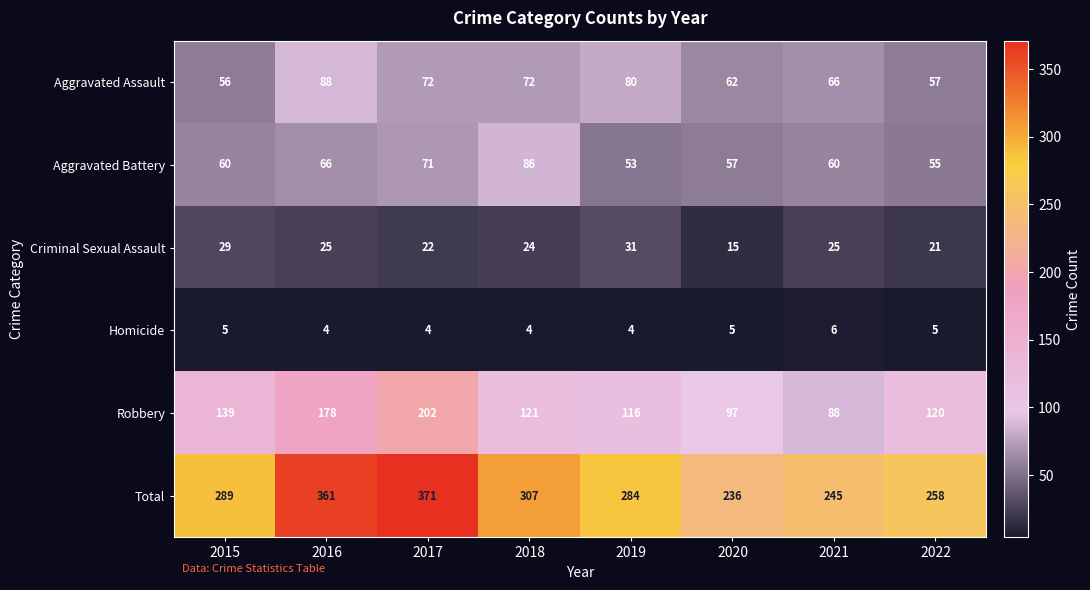

What is the maximum value shown in the chart?

371